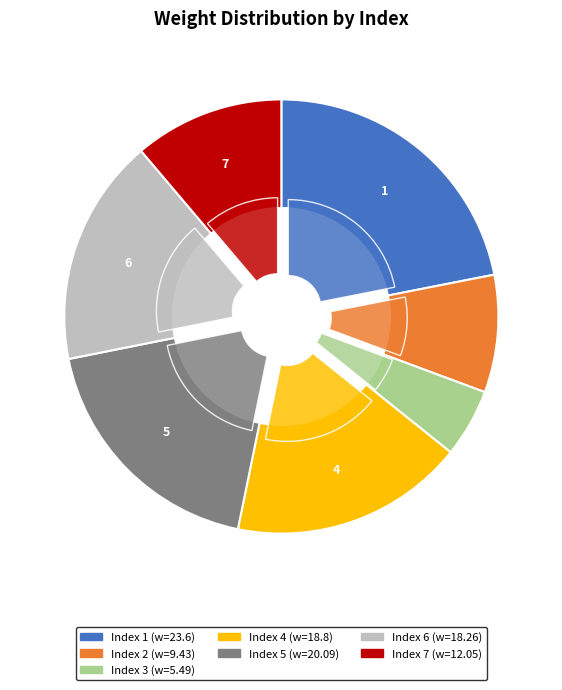

Is there a majority slice in this chart?

No